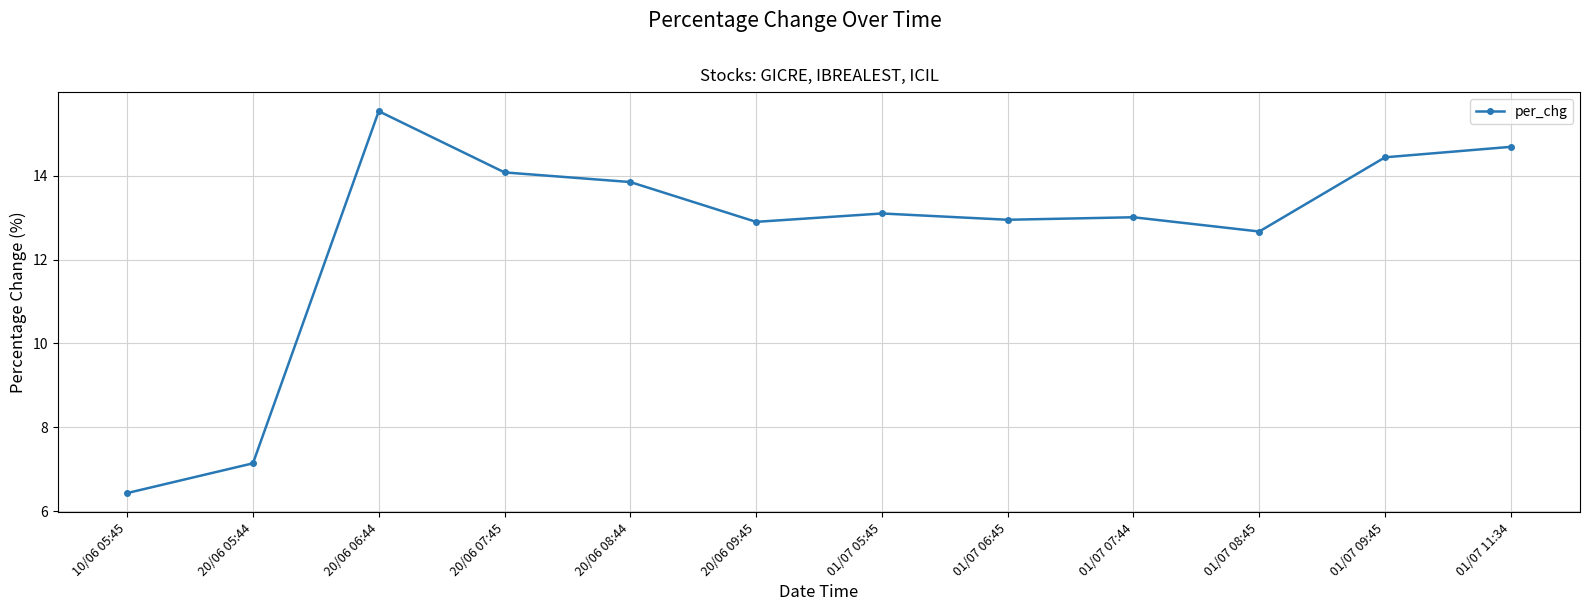

Read the value at 10/06 05:45.

6.4